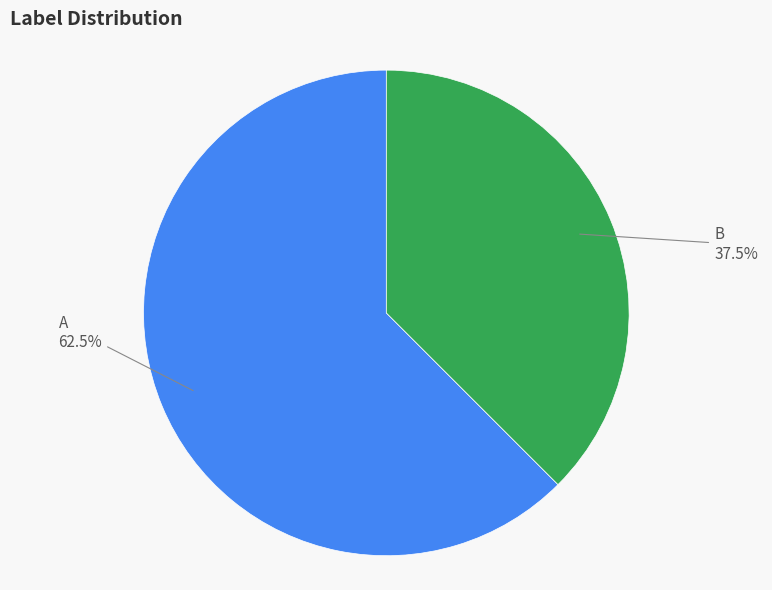

Which has a higher value, B or A?

A